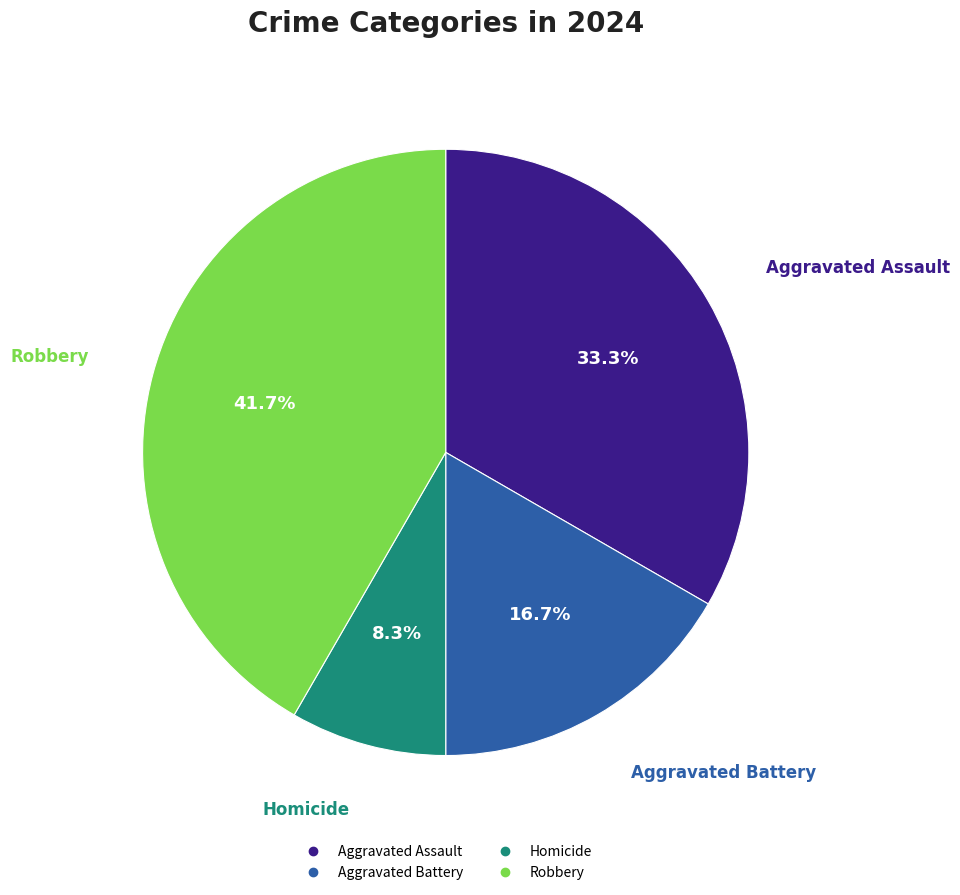

Is there a majority slice in this chart?

No